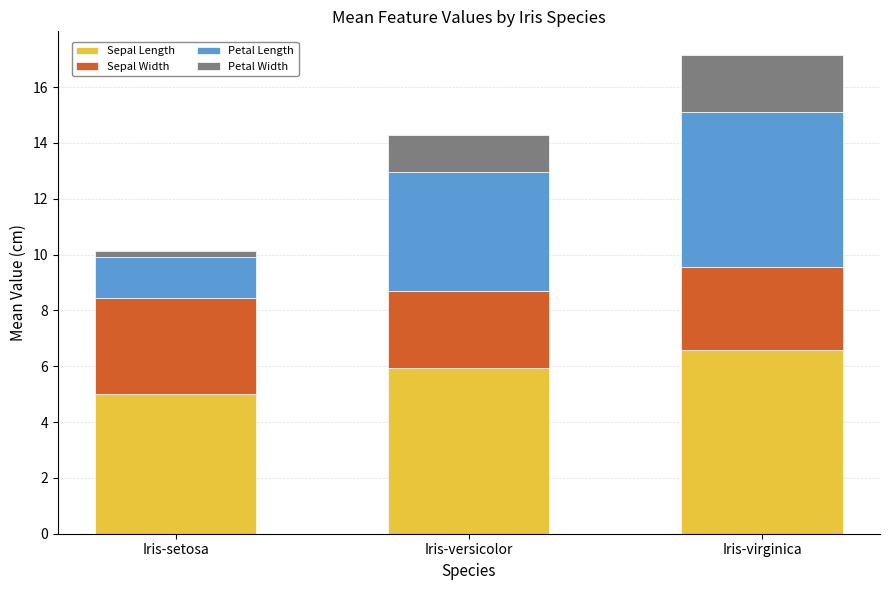

How many series are shown in this chart?

4